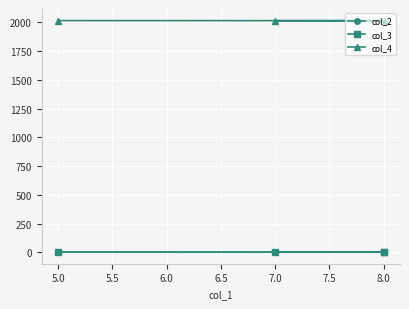

What are all the series names shown in the legend?

col_2, col_3, col_4